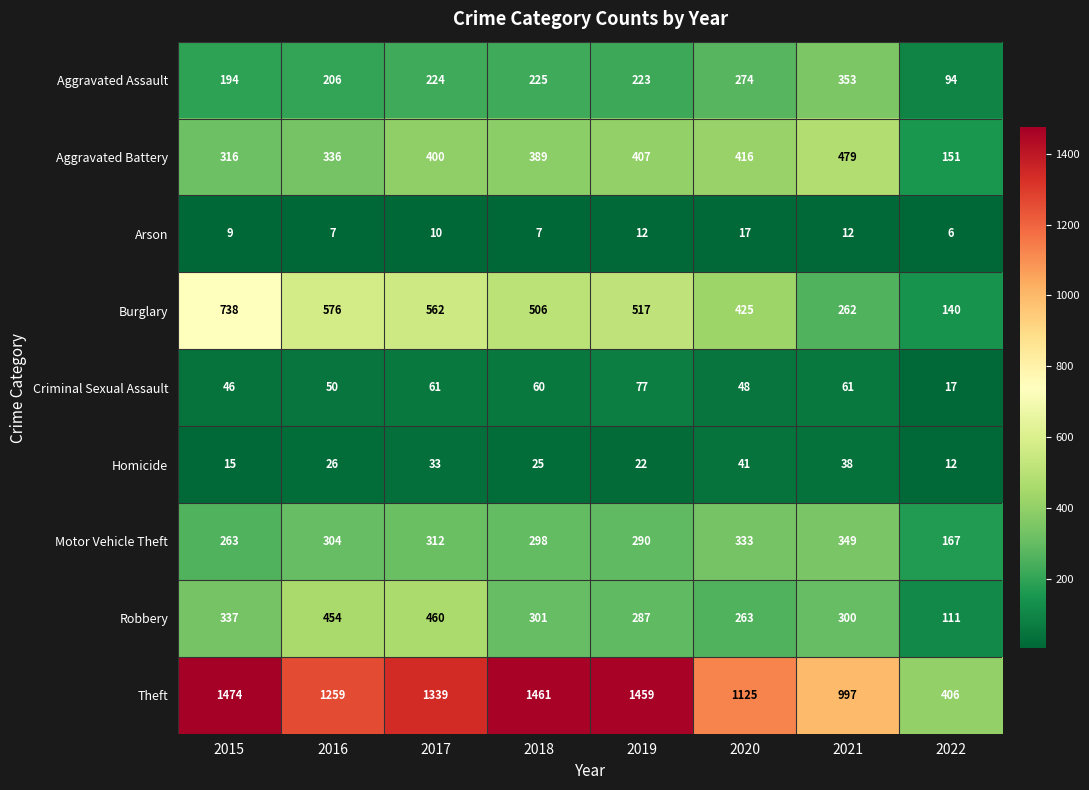

What is the difference between the maximum and minimum values in the Motor Vehicle Theft series?

182